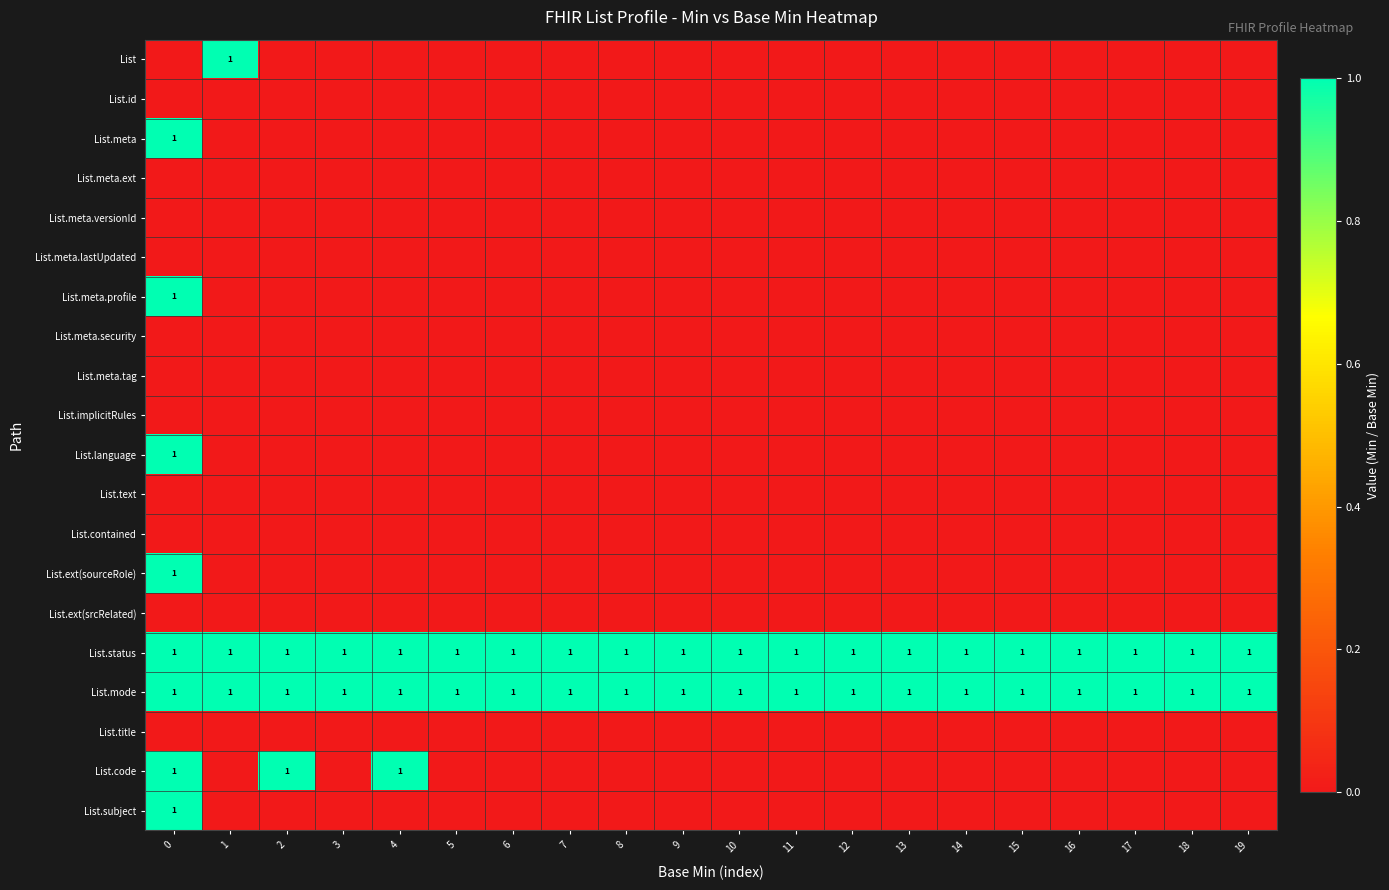

What is the sum of all List.mode values?

20